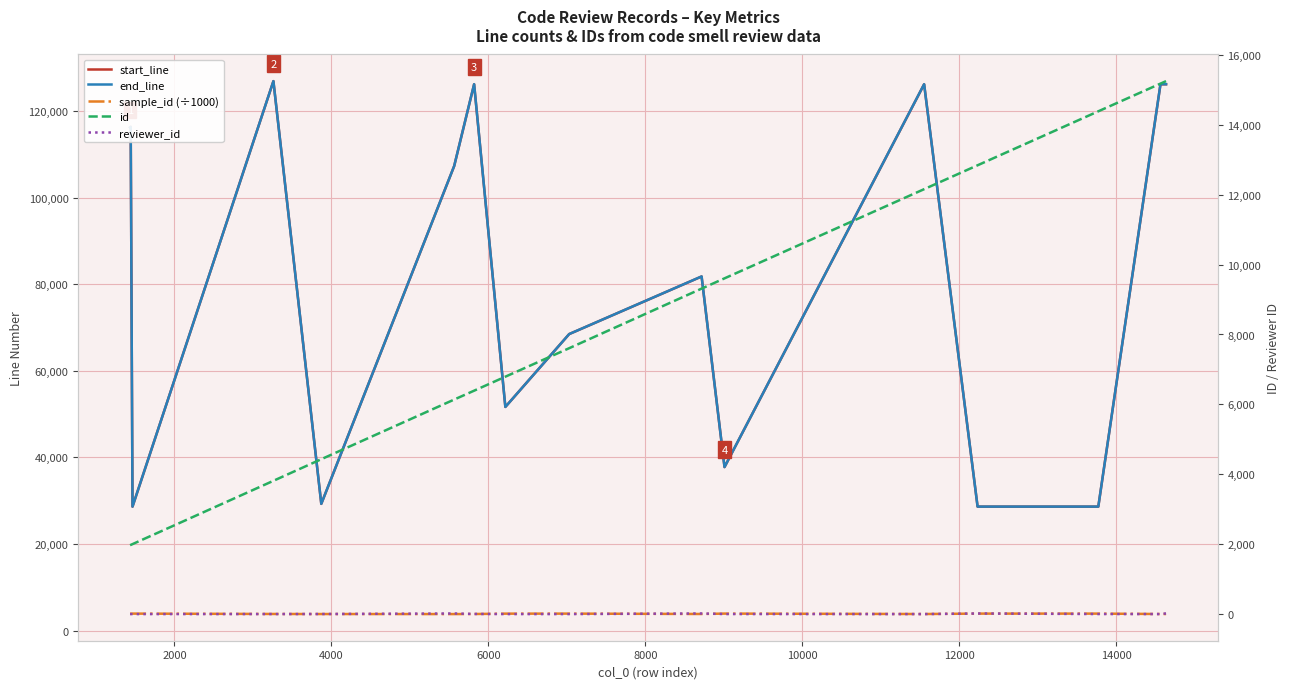

What is the label of the 9th point from the right?

14000